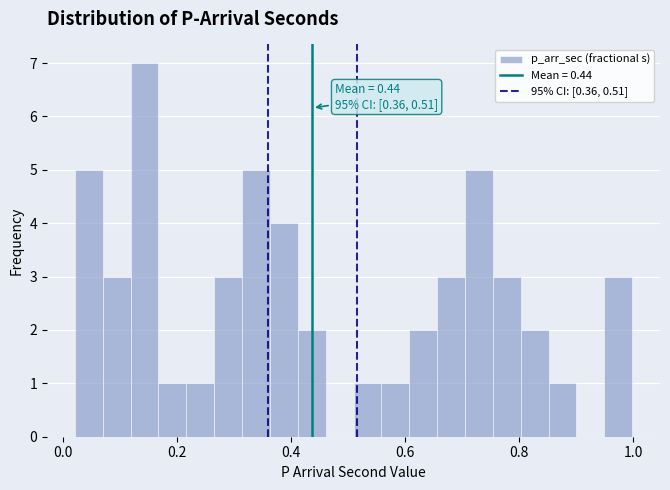

Around what value on the x-axis is the tallest bar? Give the approximate position of its centre, as read against the axis.

0.14